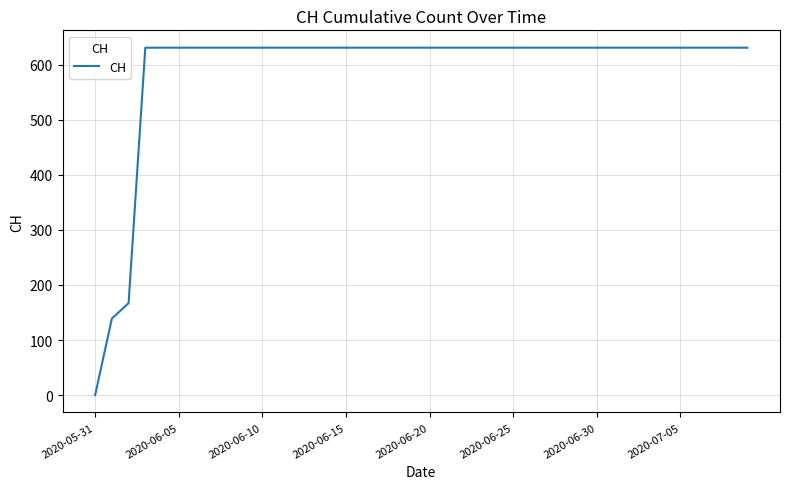

What is the average value?

591